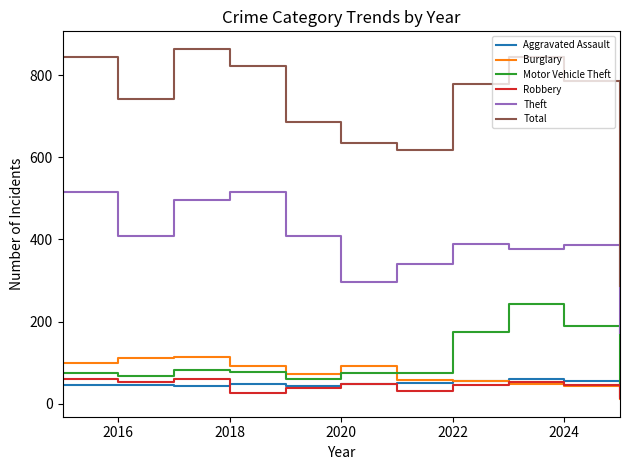

What is the difference between the second highest and second lowest values in the Theft series?

219